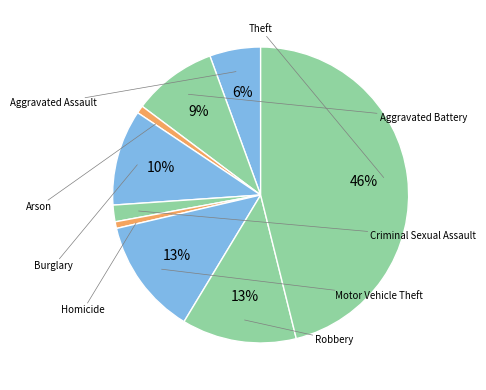

Which slice is the smallest?

Homicide